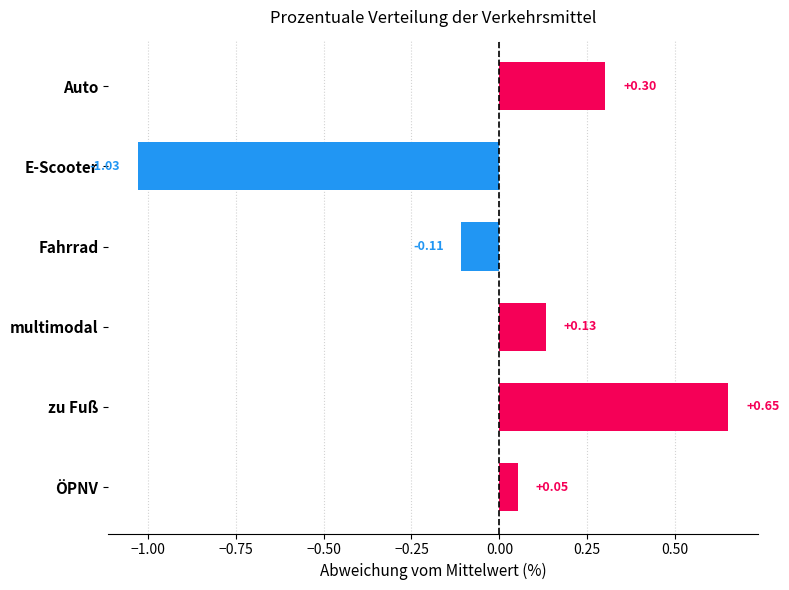

Which label corresponds to the largest value in the chart?

zu Fuß